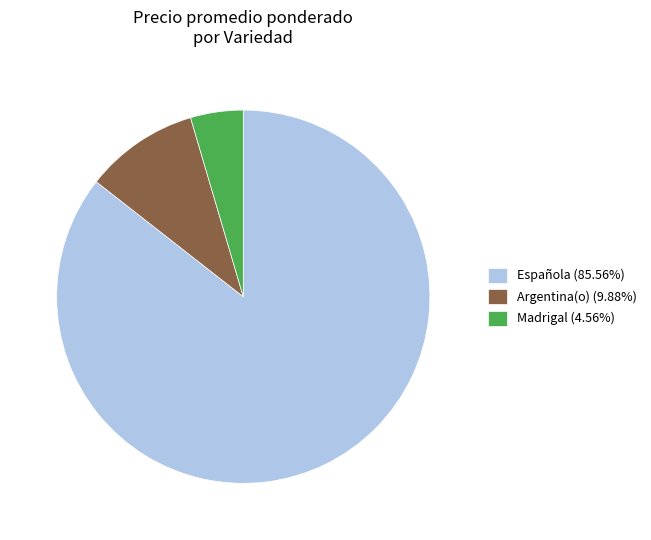

Approximately how many times larger is the value at Argentina(o) (9.88%) compared to Madrigal (4.56%)?

2.2